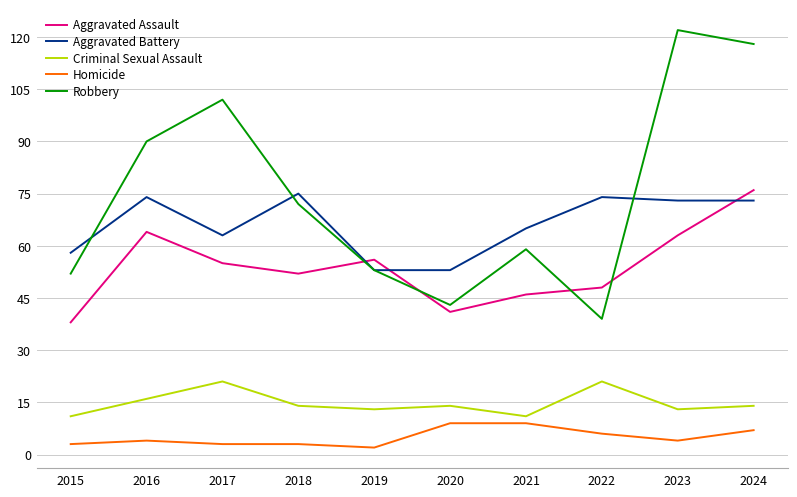

True or false: Aggravated Battery and Homicide cross at least once.

False